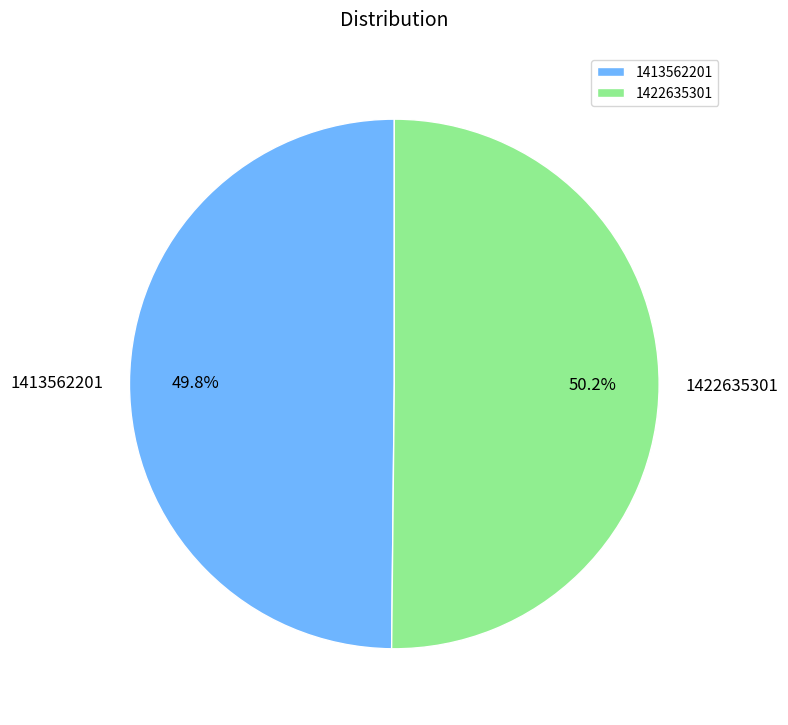

To the nearest percent, what percentage of the pie is 1413562201?

50%